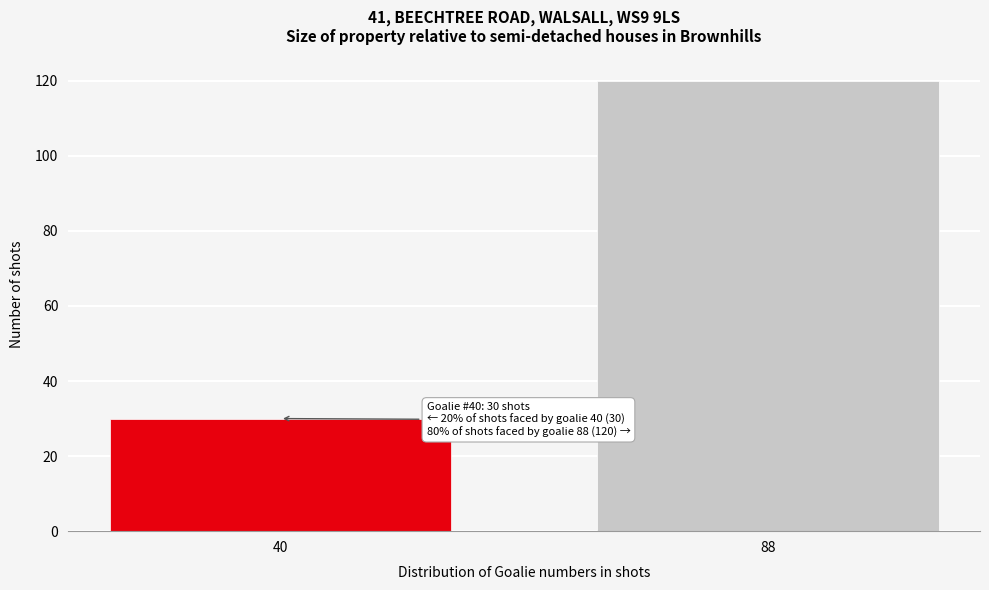

Reading left to right, list all the values displayed in this chart.

30	120